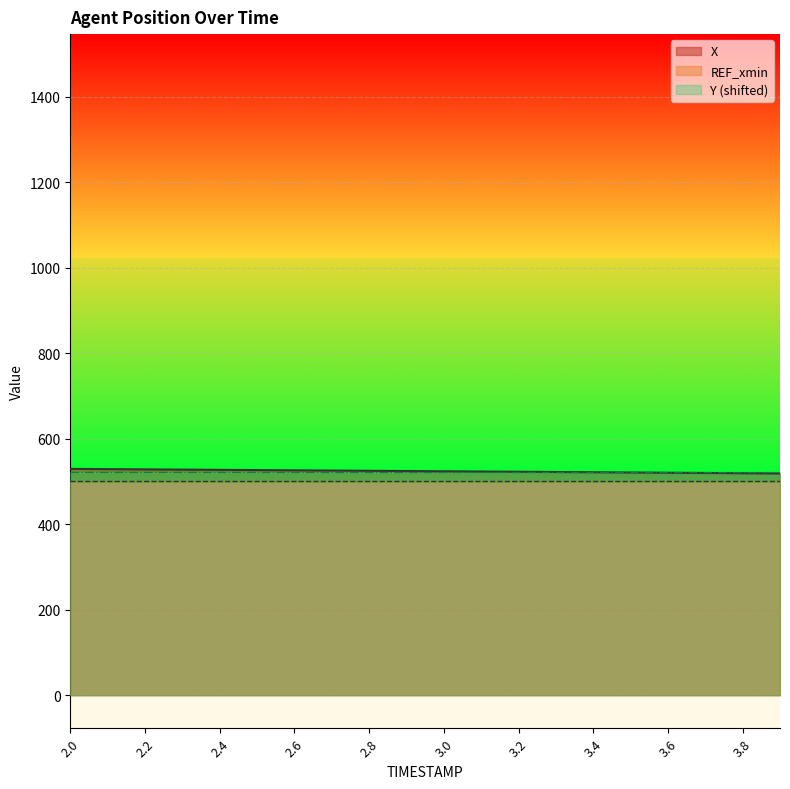

What is the label of the 3rd point from the right?

3.7